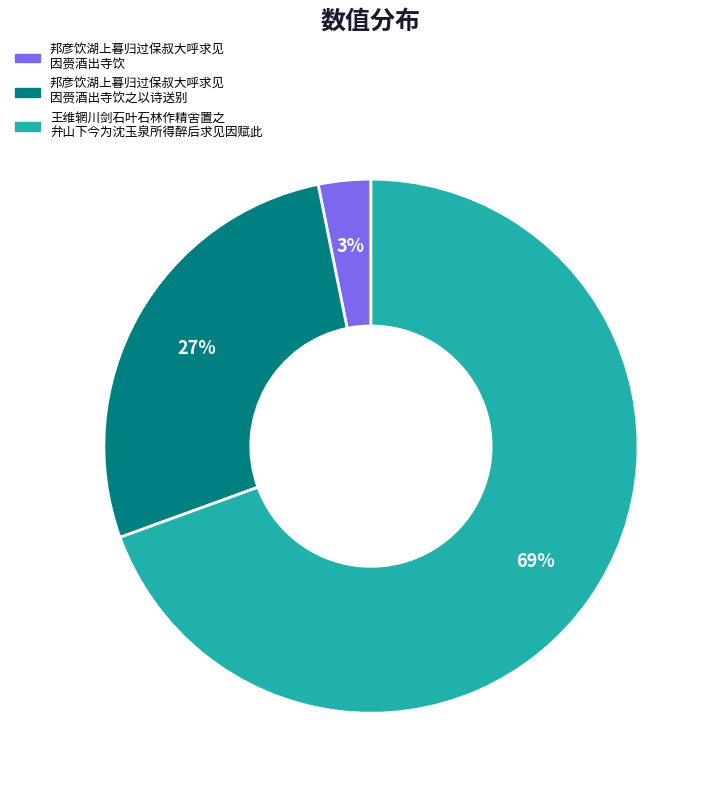

To the nearest percent, what is the average slice percentage?

33%